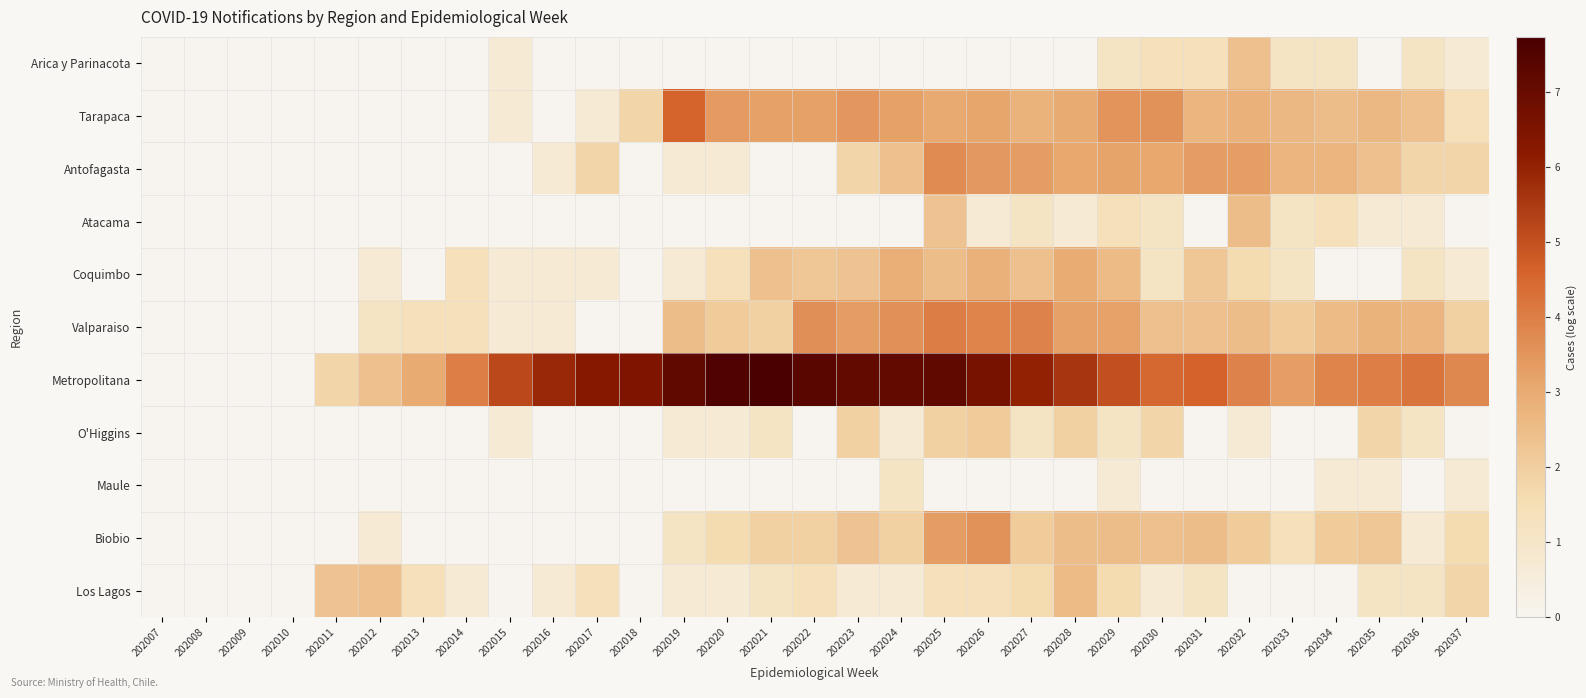

What is the maximum value shown in the chart?

7.7